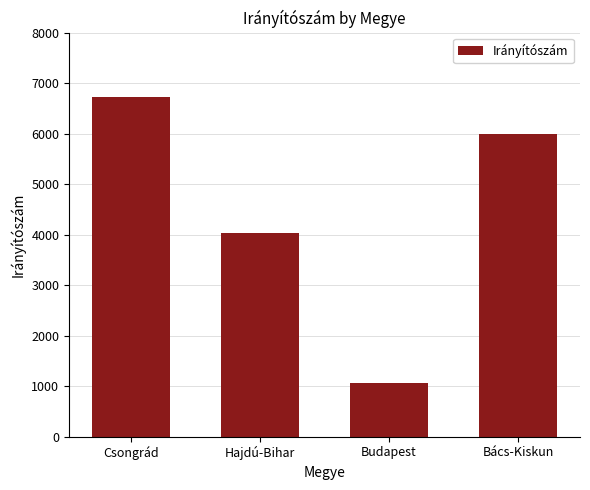

What is the value of the 4th bar from the left?

6000